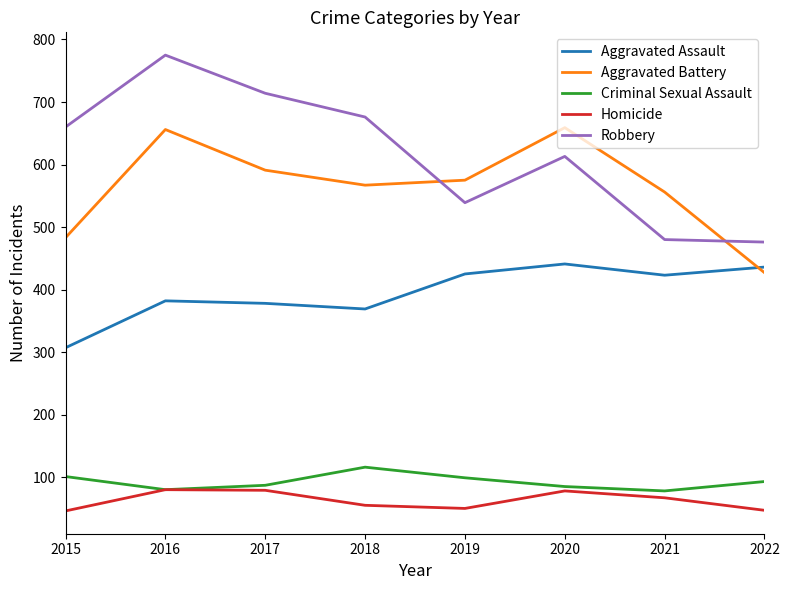

Which series has the largest total across all categories?

Robbery